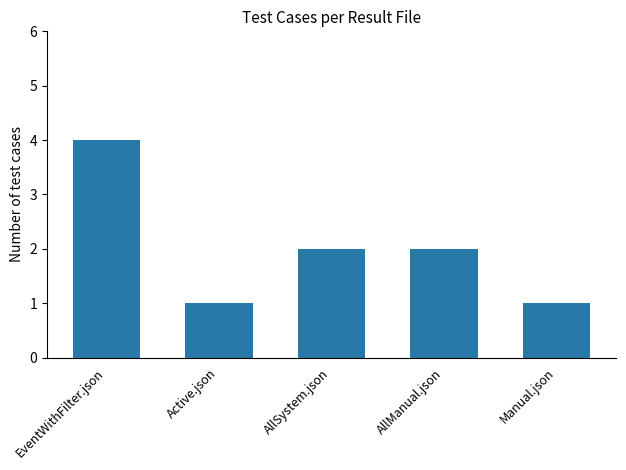

Approximately how many times larger is the value at EventWithFilter.json compared to AllManual.json?

2.0